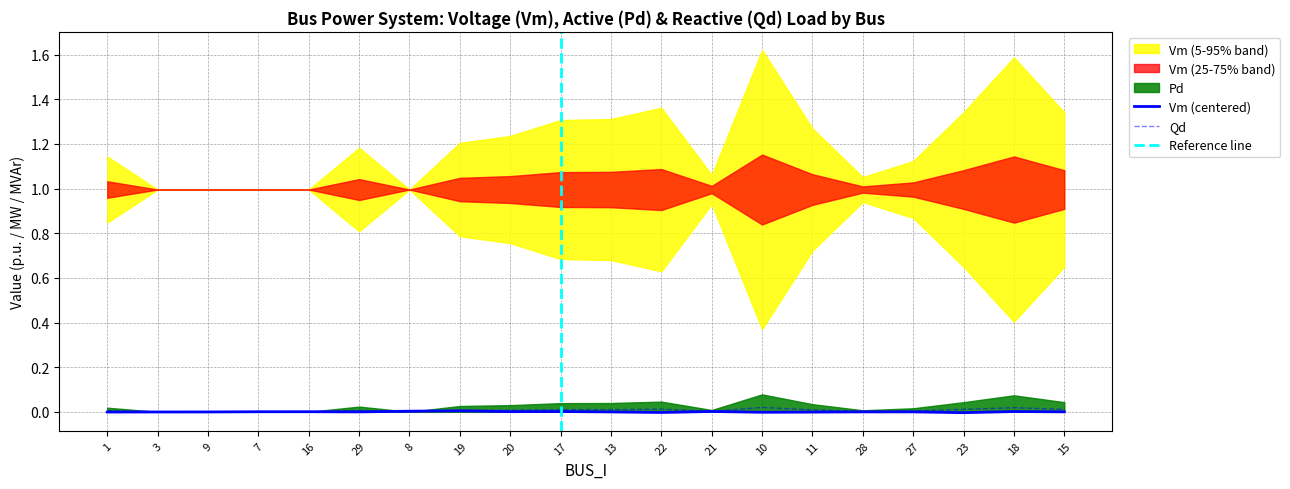

The value of Vm (centered) at 20 is 0.0. True or false?

True